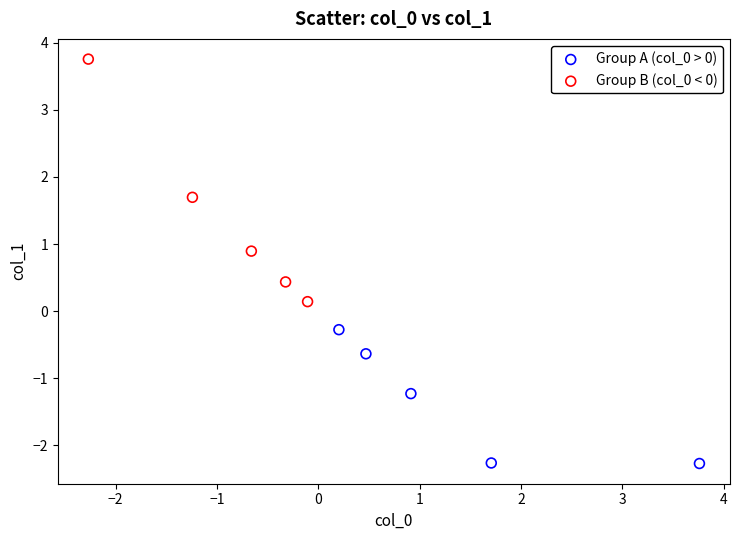

Which series contains the lowest Y value?

Group A (col_0 > 0)